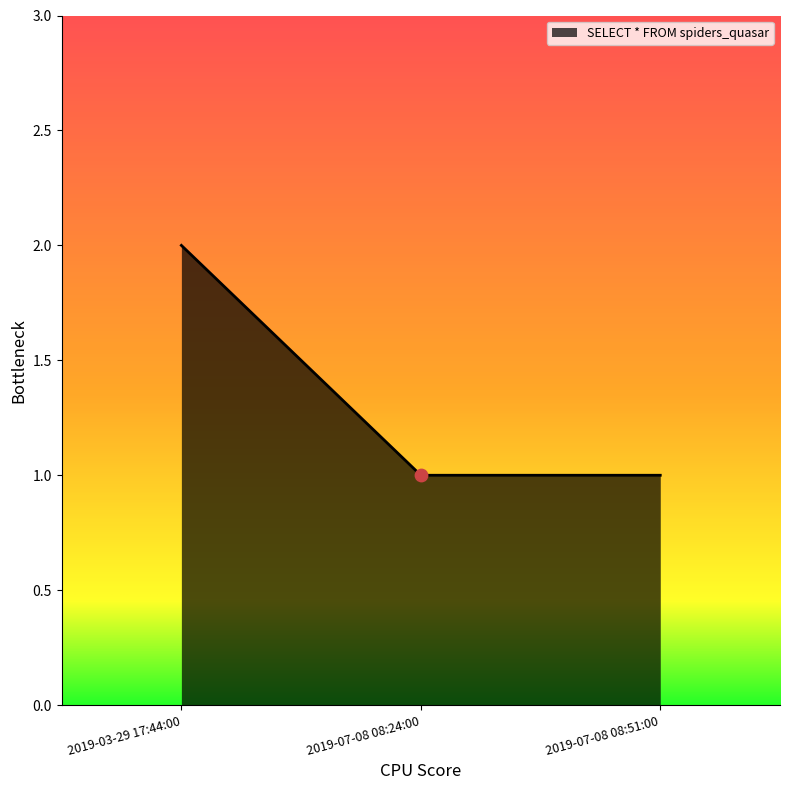

Approximately how many times larger is the value at 2019-07-08 08:24:00 compared to 2019-03-29 17:44:00?

0.5